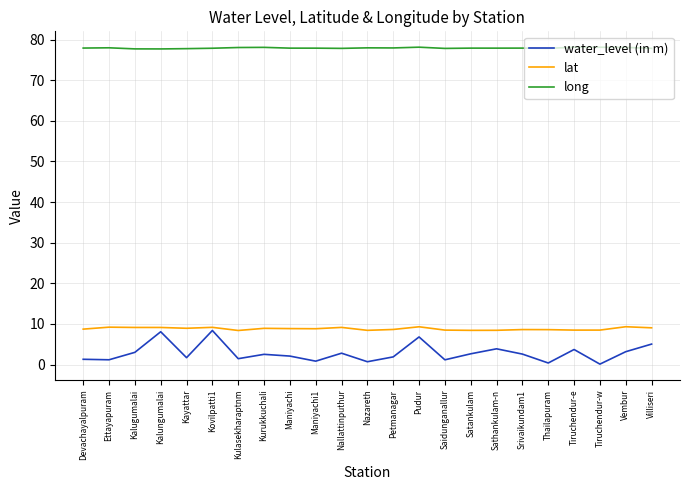

What is the maximum value for long?

78.1